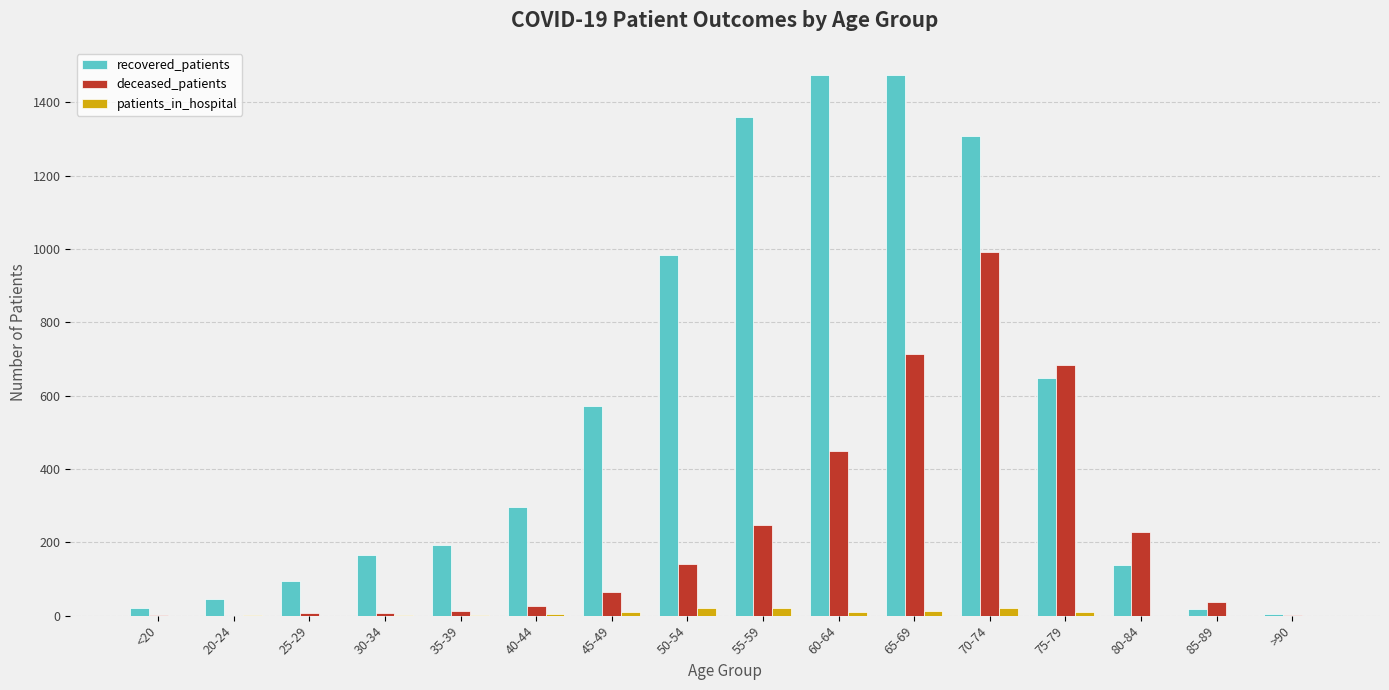

Is it true that recovered_patients equals 192 at 35-39?

True